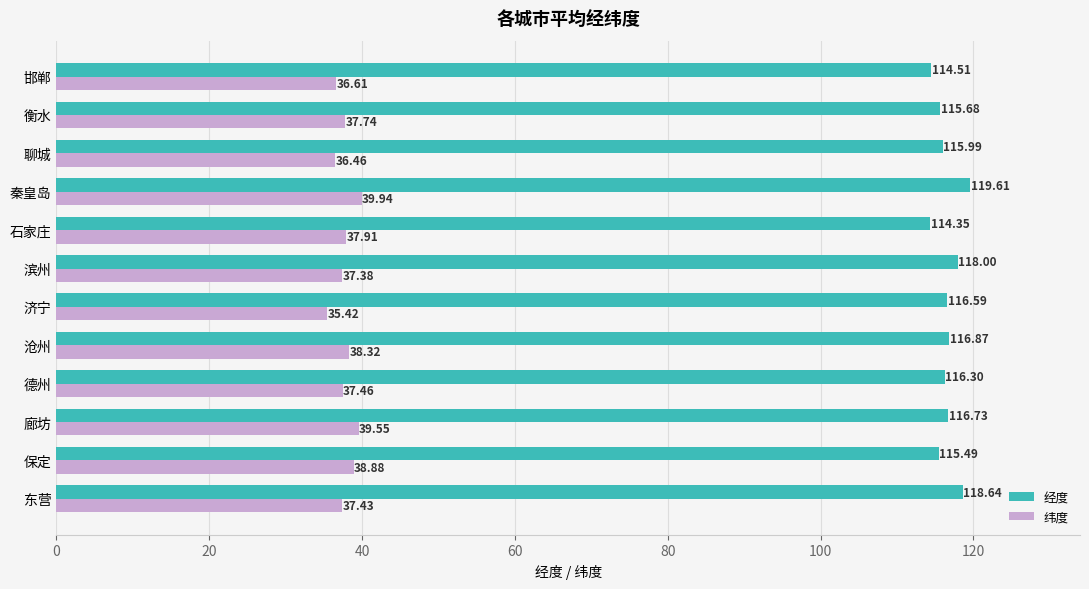

What is the difference between the maximum and minimum values in the 纬度 series?

4.5